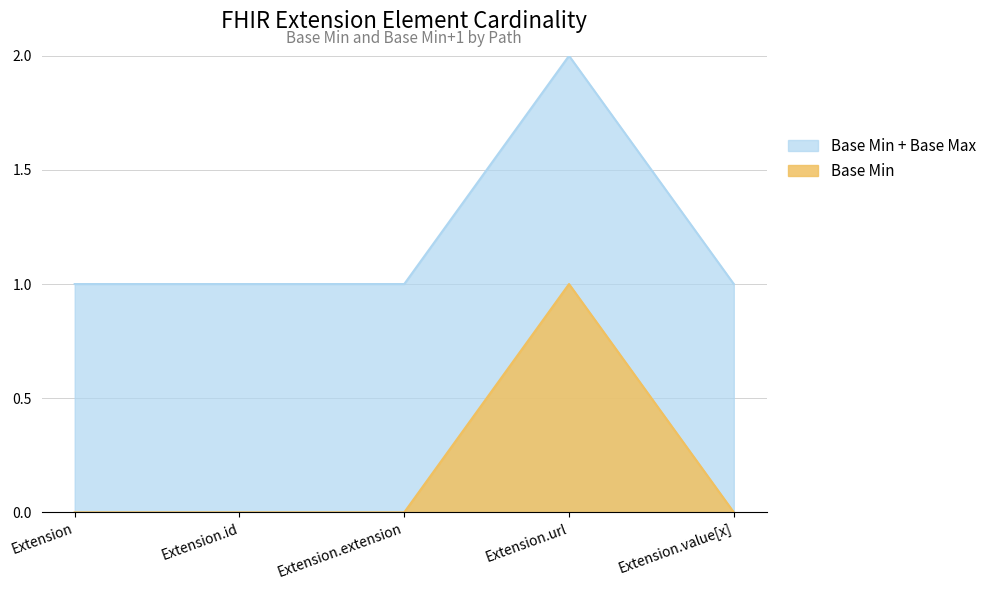

True or false: the data shows 0 at Extension.value[x].

False